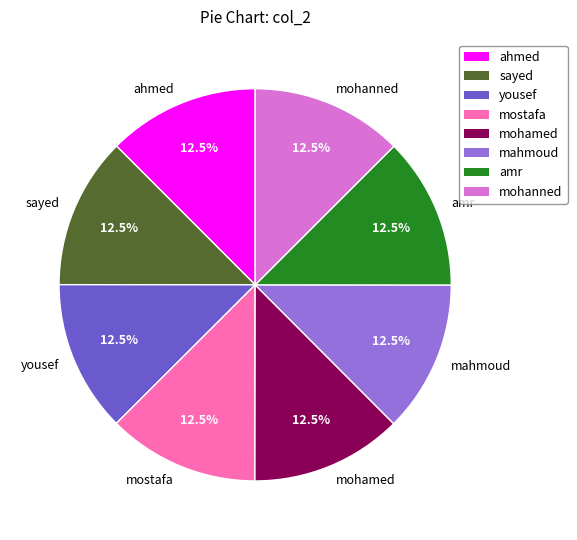

Is yousef the majority of the pie?

No